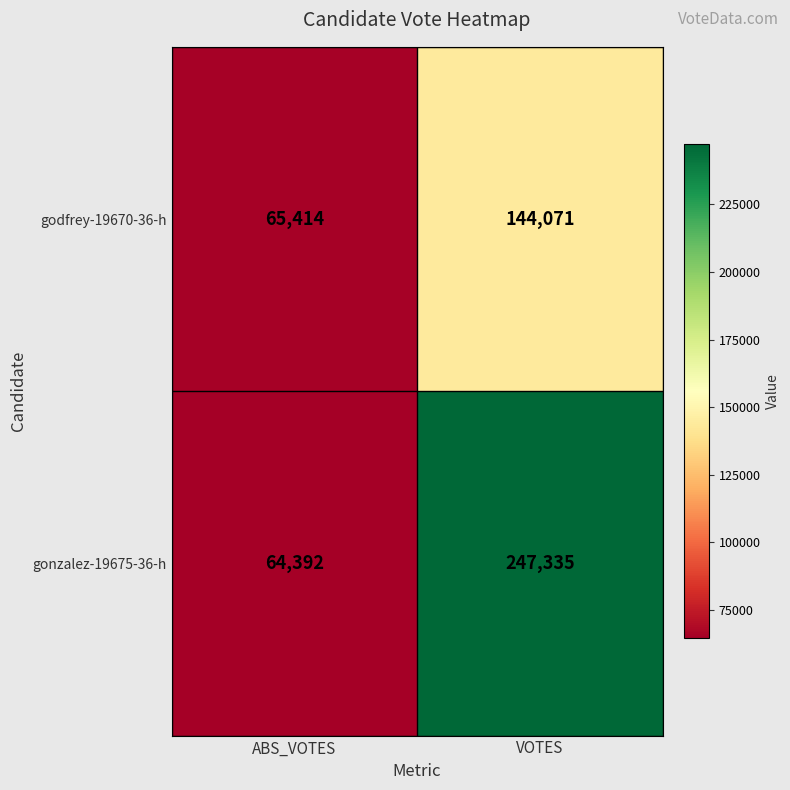

At VOTES, list the series in order from largest to smallest.

gonzalez-19675-36-h, godfrey-19670-36-h